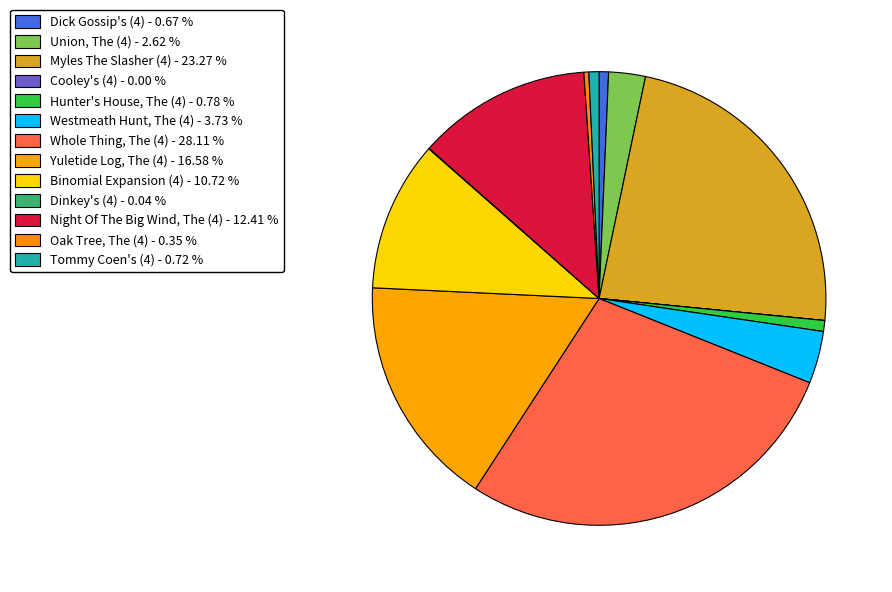

Do Dick Gossip's (4) and Night Of The Big Wind, The (4) together represent more than half of the pie?

No